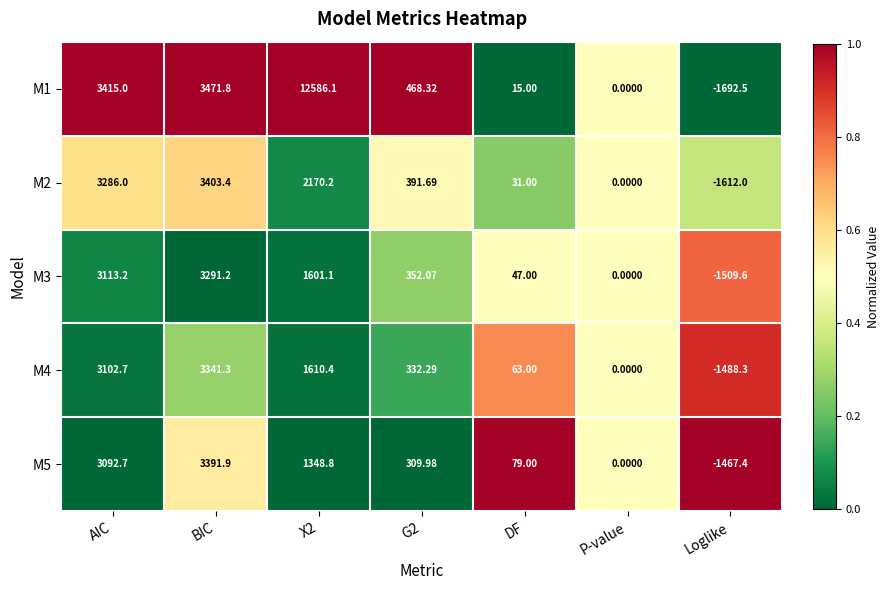

At which category does the chart reach its minimum across all series?

Loglike